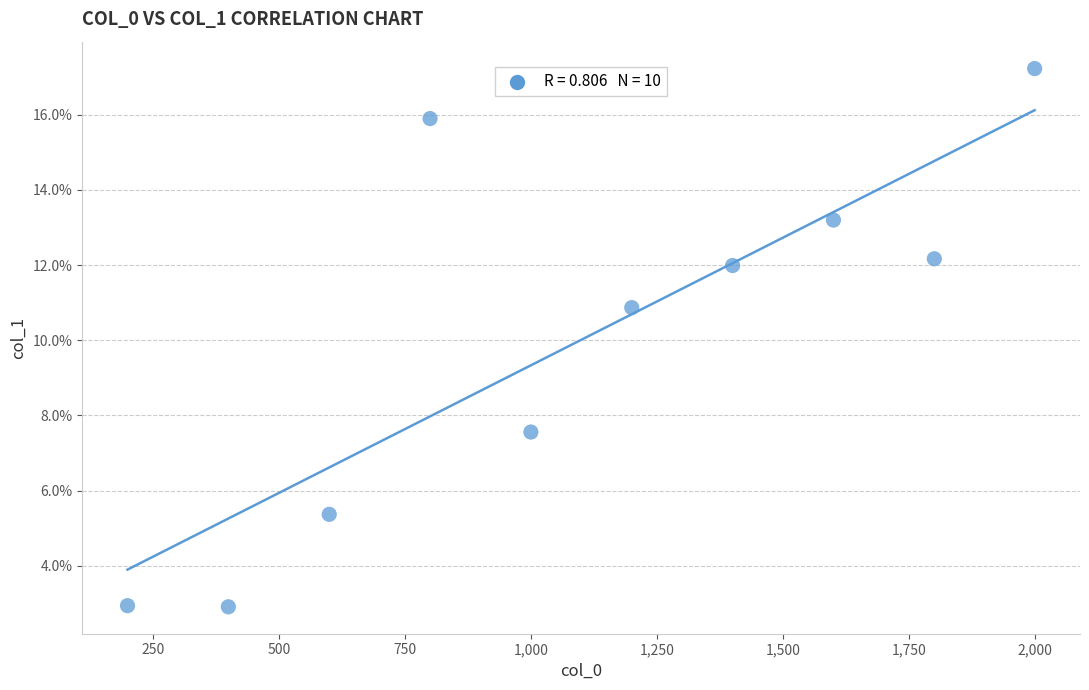

What is the average Y value?

10.0